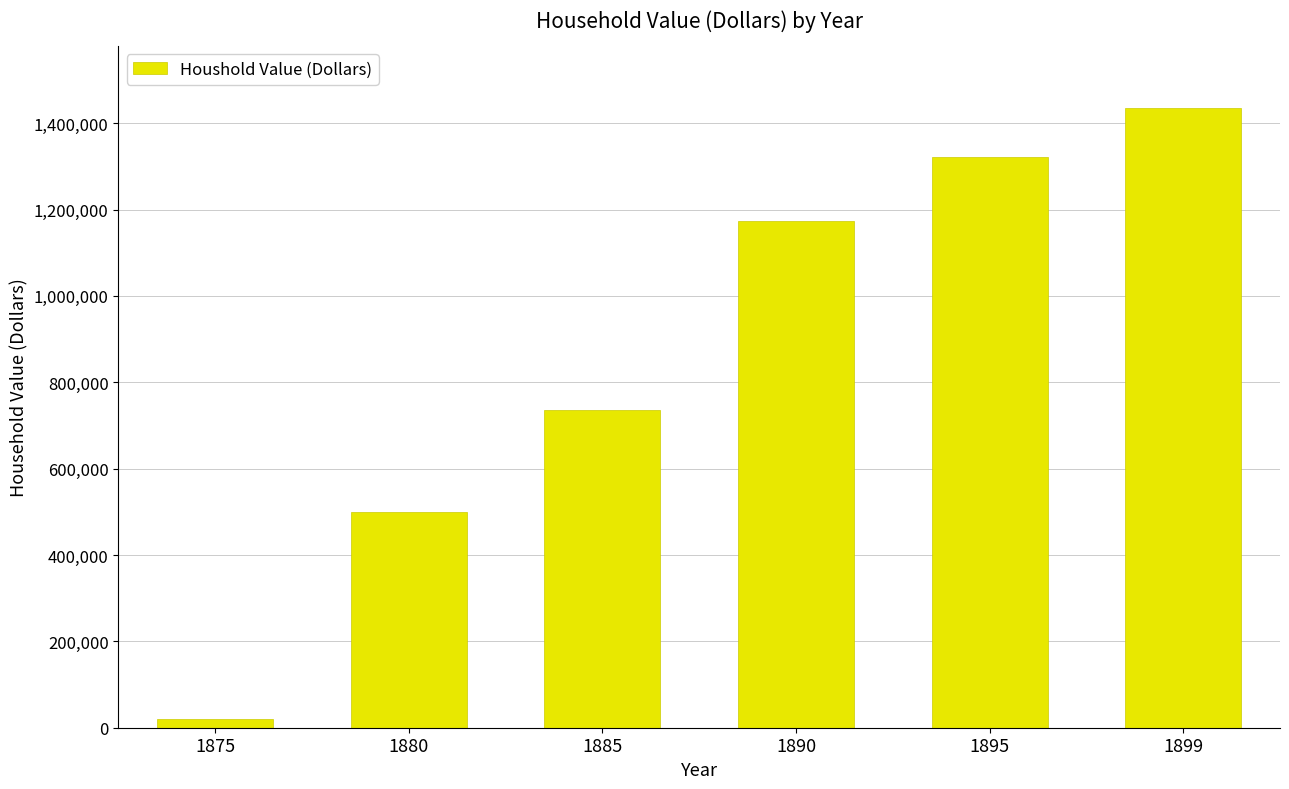

Which label corresponds to the smallest value in the chart?

1875